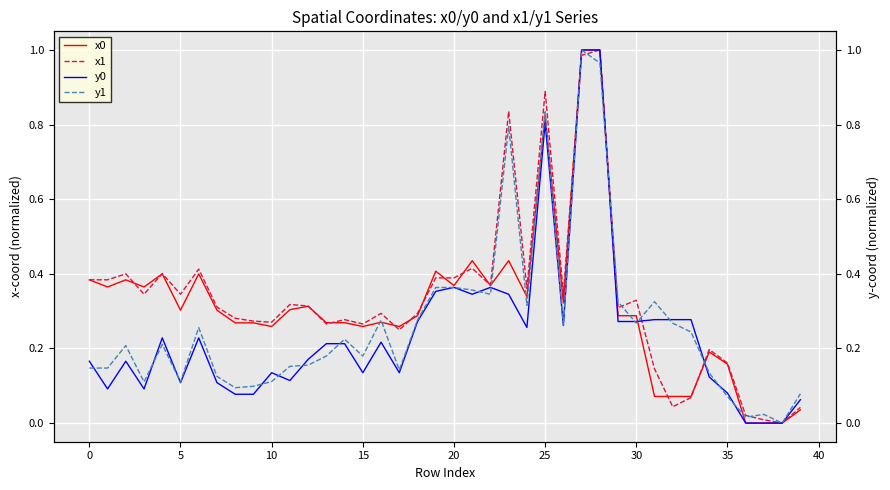

In y1, how many points are lower than both neighbors (excluding endpoints)?

11